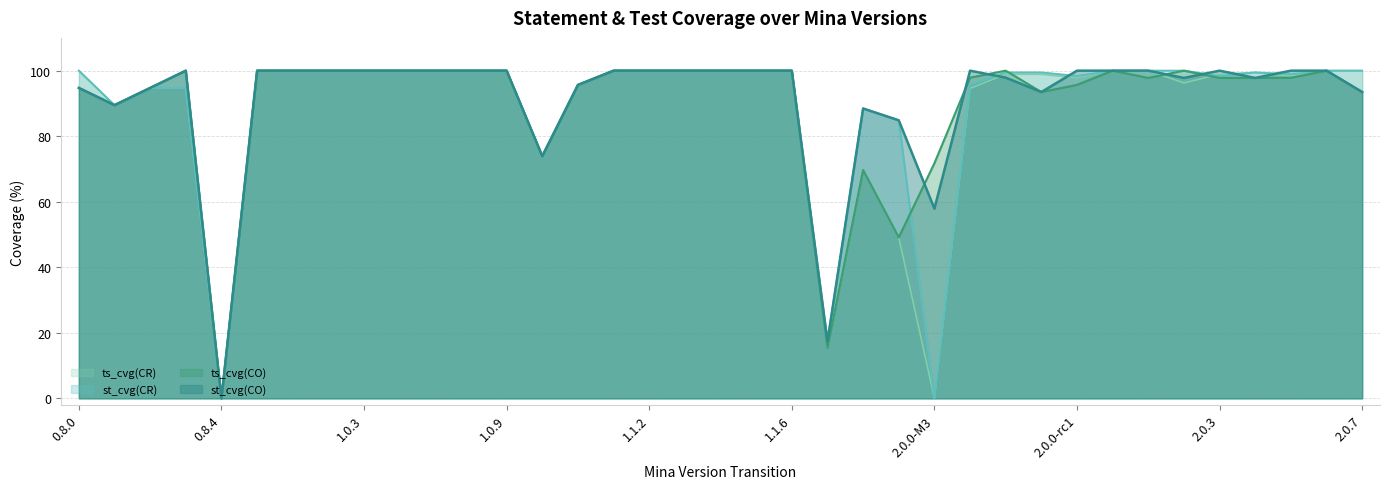

How many times do ts_cvg(CO) and st_cvg(CR) cross each other?

2